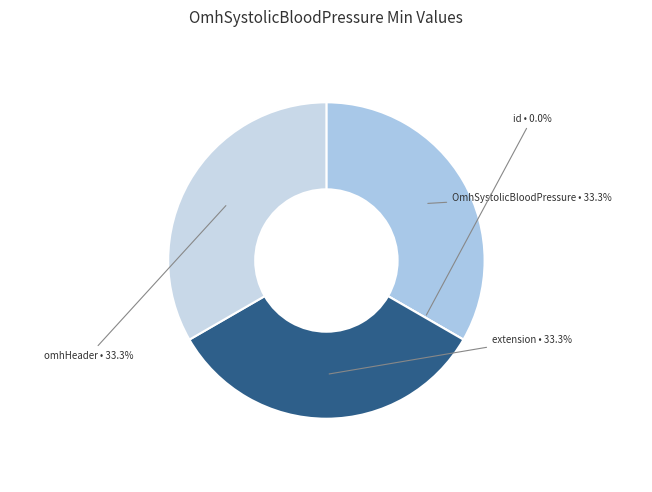

The OmhSystolicBloodPressure.extension slice represents 33% of the pie. True or false?

True